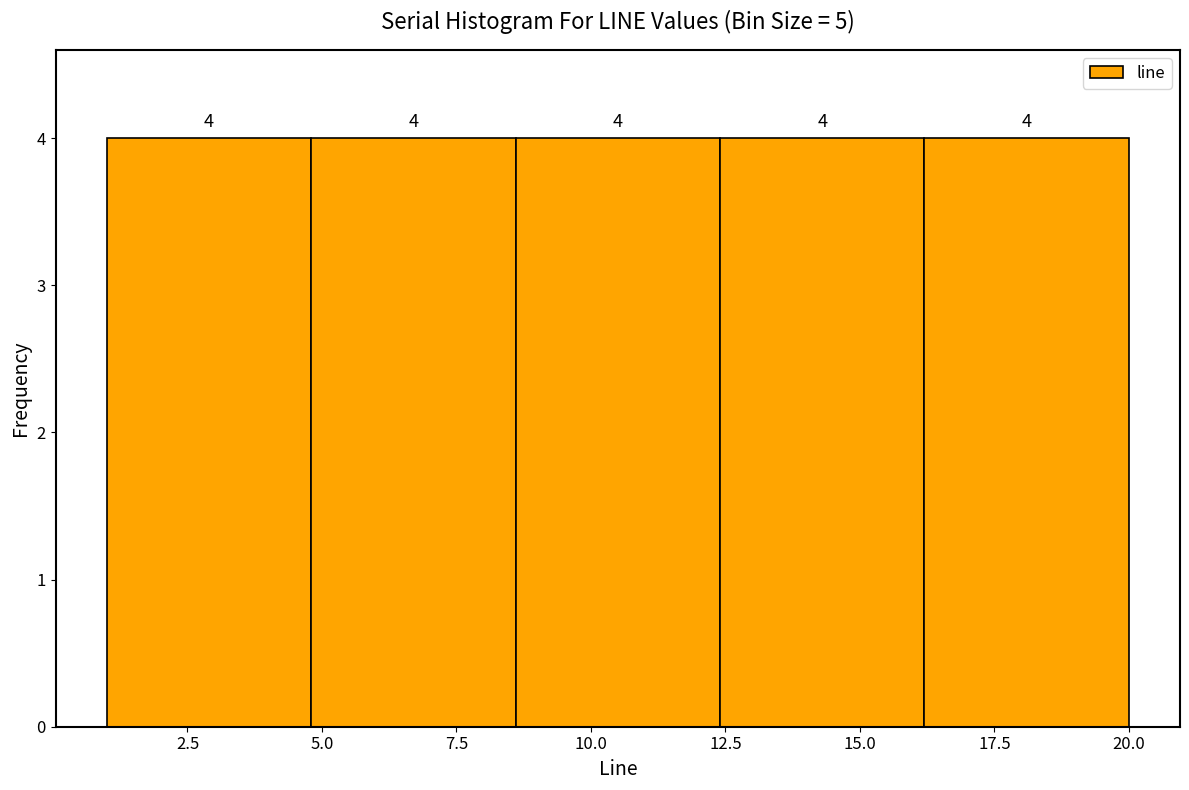

Reading left to right, list every bar in this chart as the range it spans on the x-axis followed by its height. The bar edges are not printed on the chart, so give them approximately, as read against the axis.

1.0 to 4.8: 4
4.8 to 8.6: 4
8.6 to 12.4: 4
12.4 to 16.2: 4
16.2 to 20.0: 4